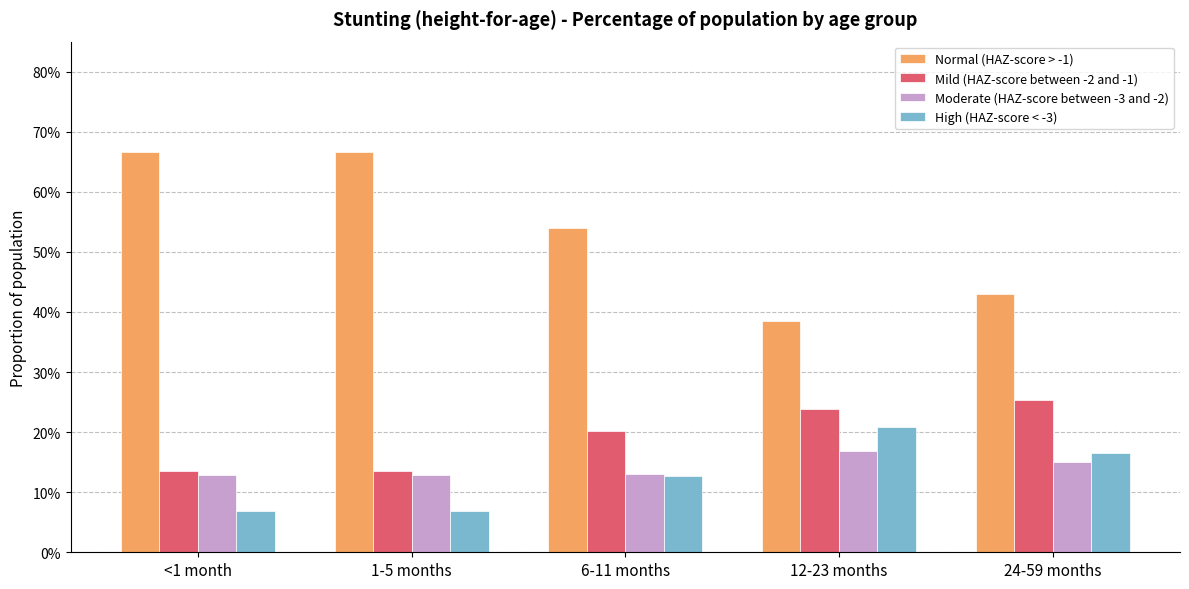

At which category does the chart reach its peak across all series?

<1 month